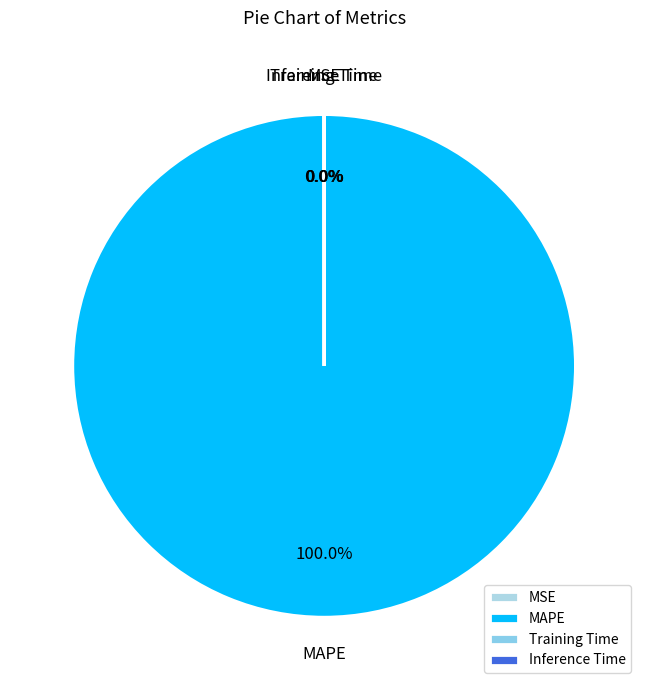

To the nearest percent, what is the difference between the largest and smallest slice percentages?

100%